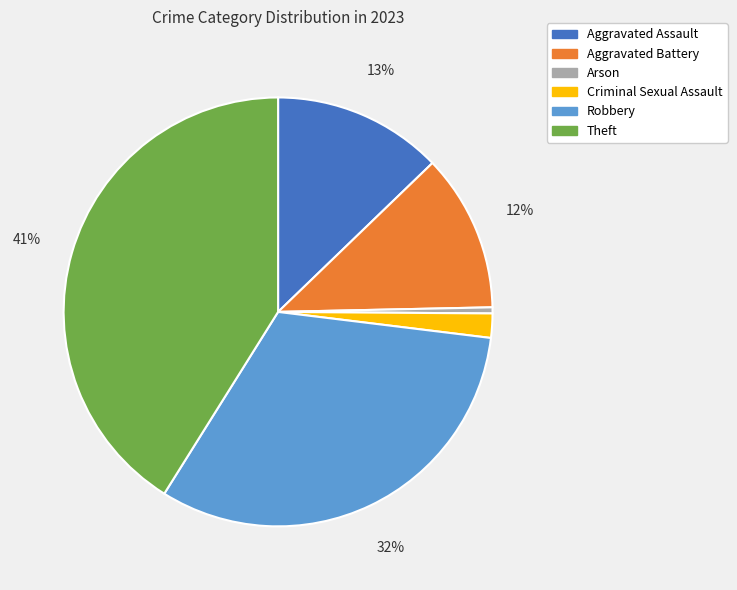

Combined, do Robbery and Arson account for over 50%?

No